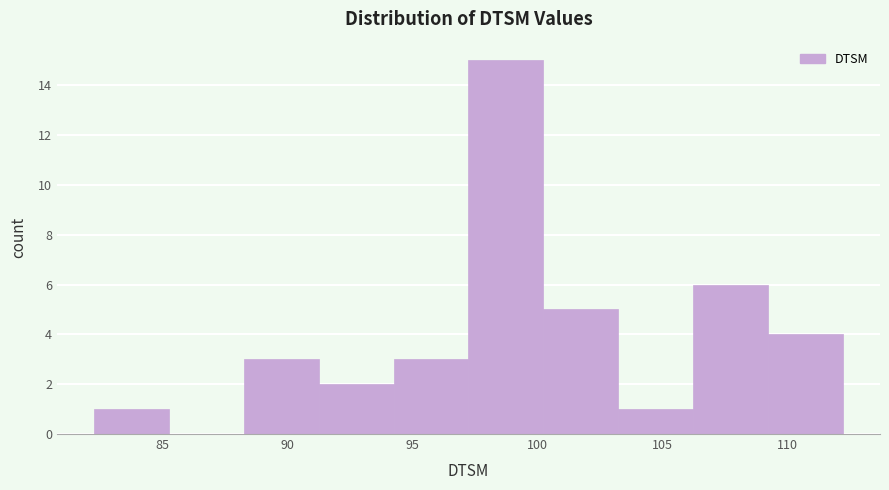

Which range on the x-axis has the tallest bar?

97.0 to 100.0